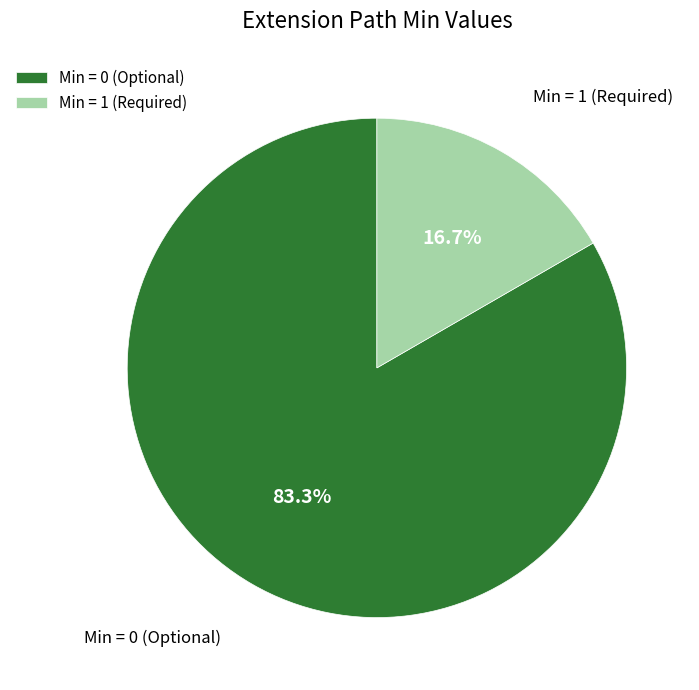

Does Min = 1 (Required) represent more than half of the total?

No